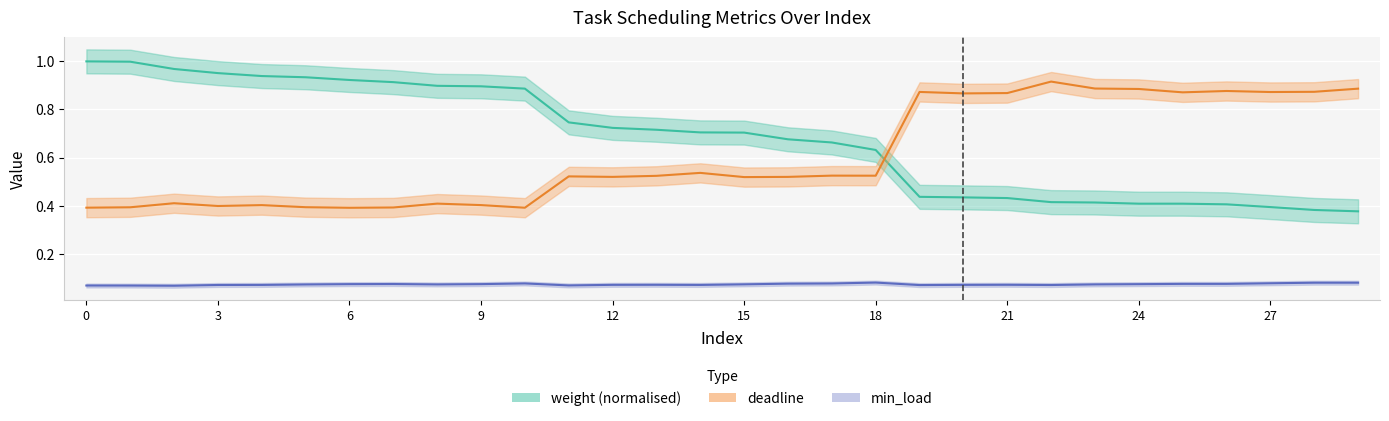

What is the average value of the deadline series?

0.6